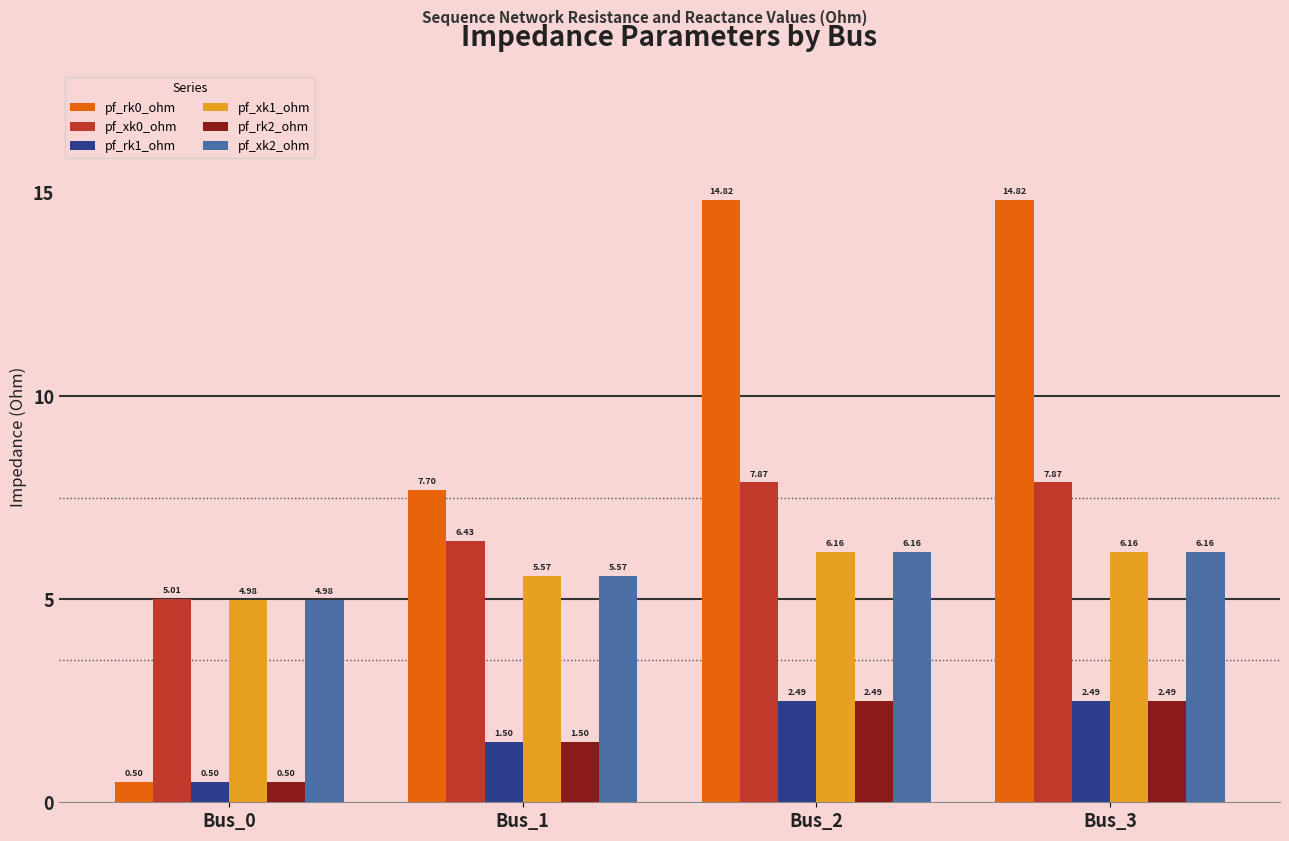

At how many categories does at least one series exceed 3?

4